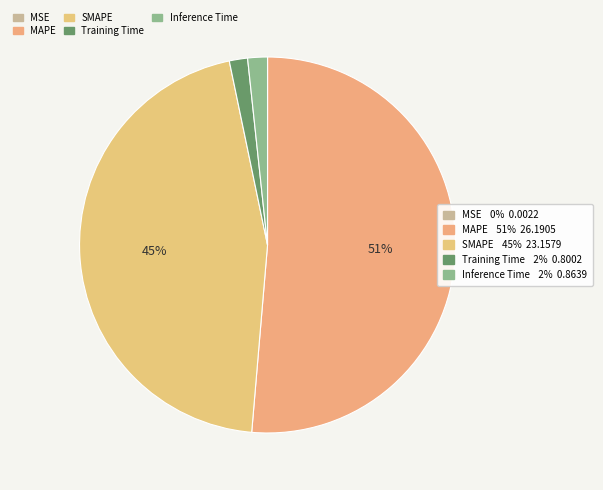

Which slice is the largest?

MAPE